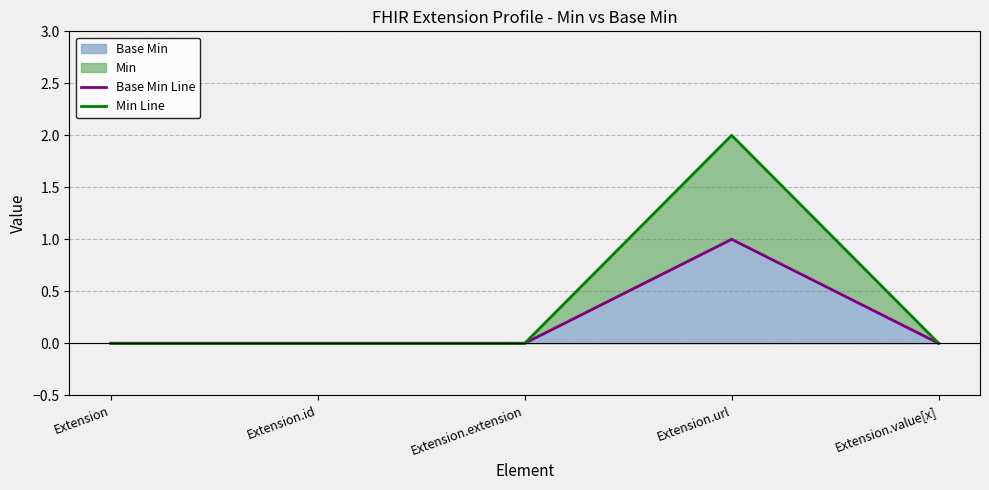

Count the Base Min Line values in the range 0 to 1.

5